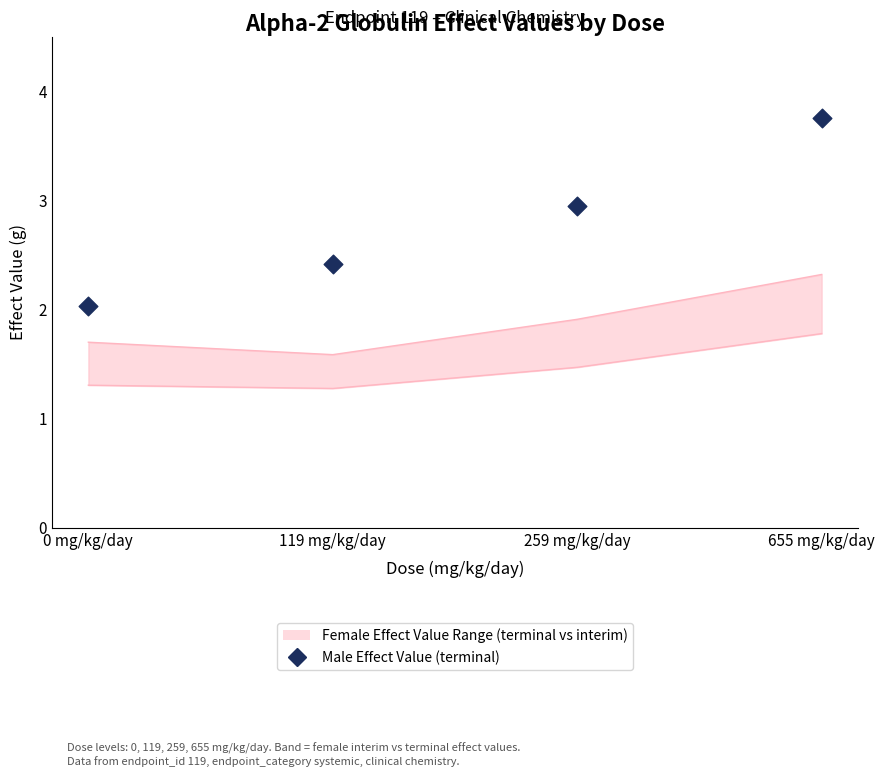

Between 119 mg/kg/day and 259 mg/kg/day, which is larger?

259 mg/kg/day